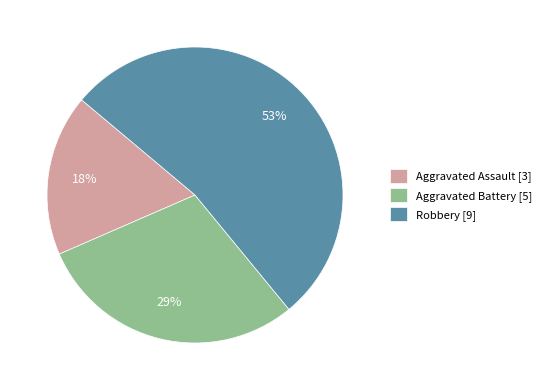

Is the sum of Aggravated Battery [5] and Aggravated Assault [3] greater than half?

No